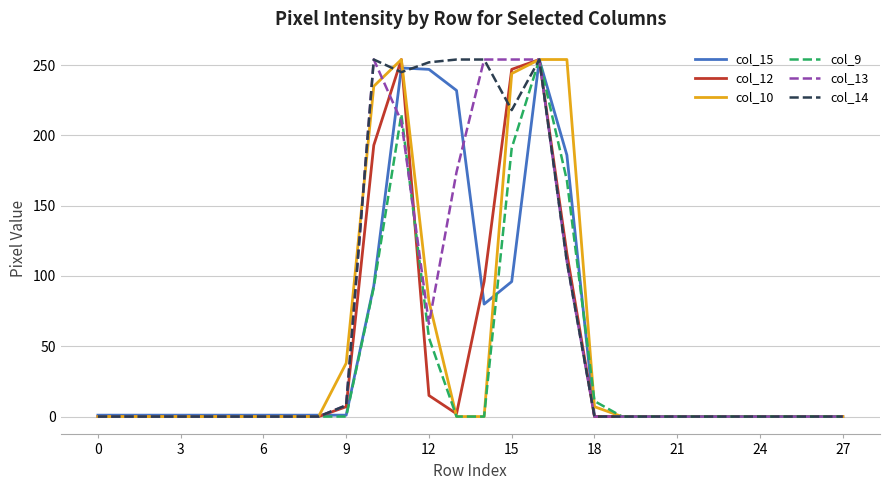

At how many categories does at least one series exceed 54?

8